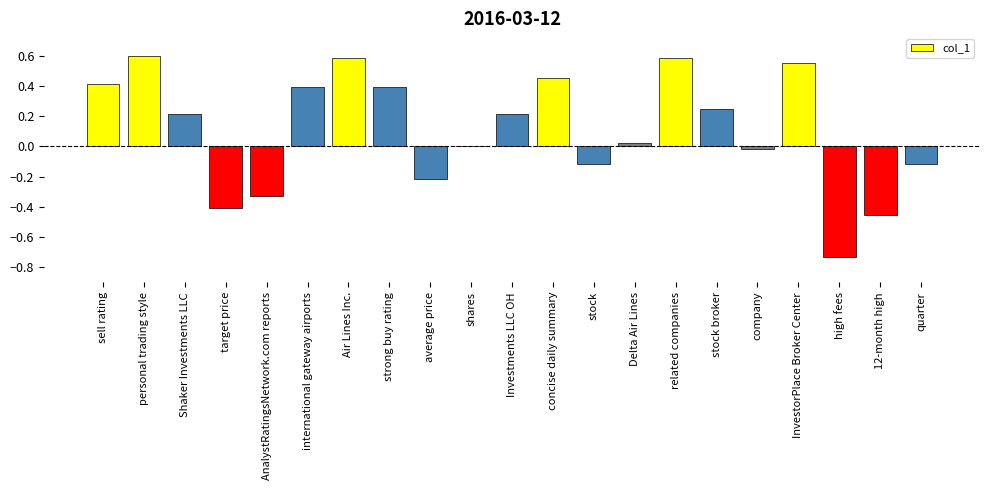

What is the sum of all values?

2.3